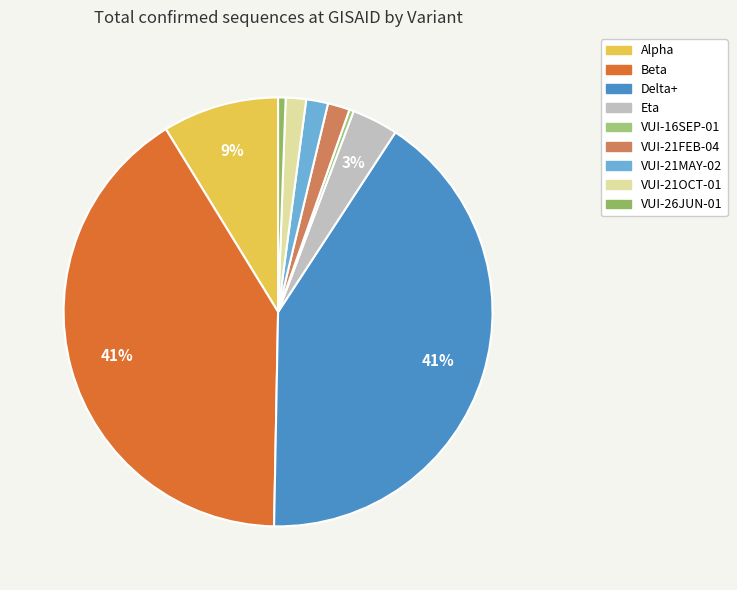

How many segments does this pie chart have?

9